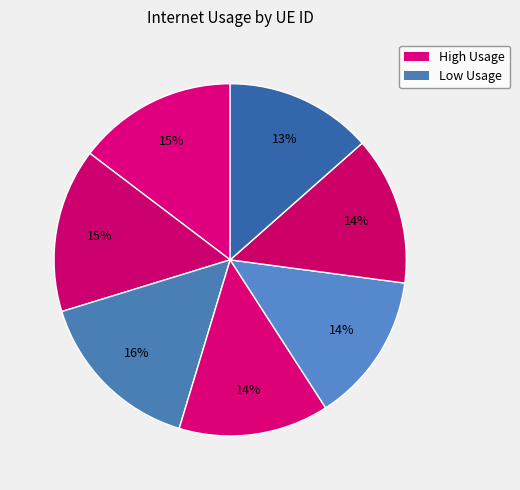

Rank the categories by value from lowest to highest.

615979, 271103, 856668, 195597, 676566, 273057, 920318